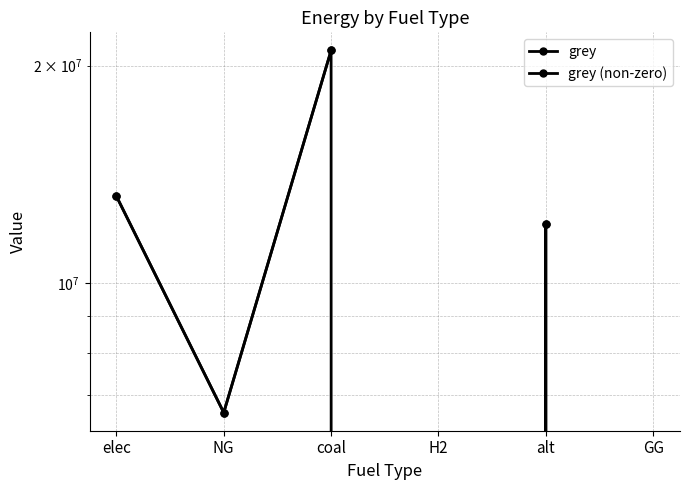

True or false: grey and grey (non-zero) cross at least once.

False